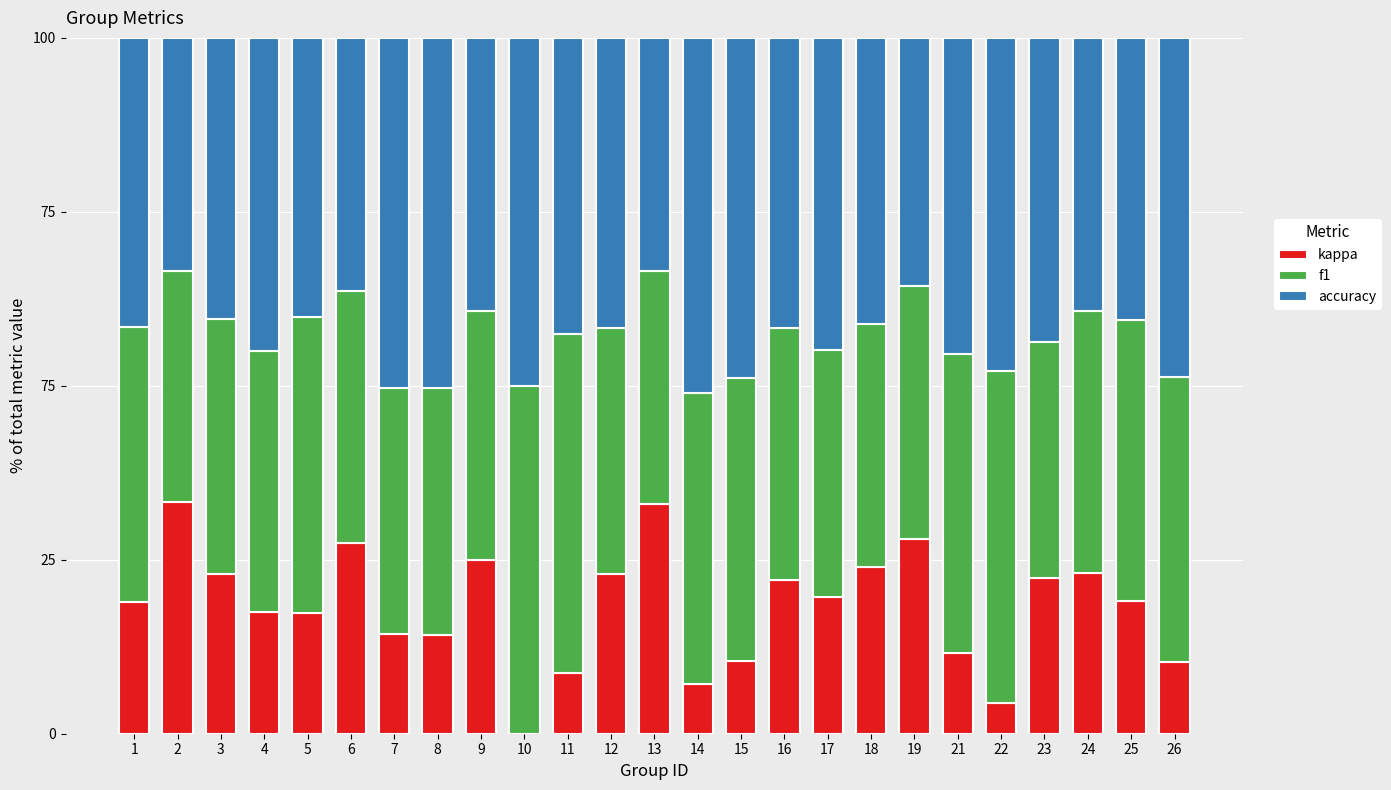

What are all the series names shown in the legend?

kappa, f1, accuracy